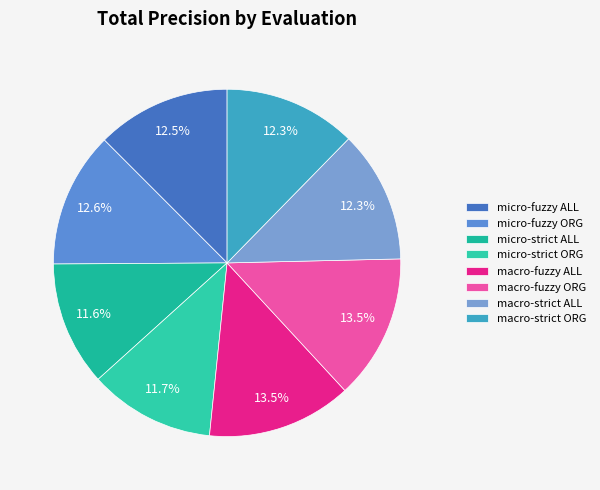

How many slices are in this pie chart?

8